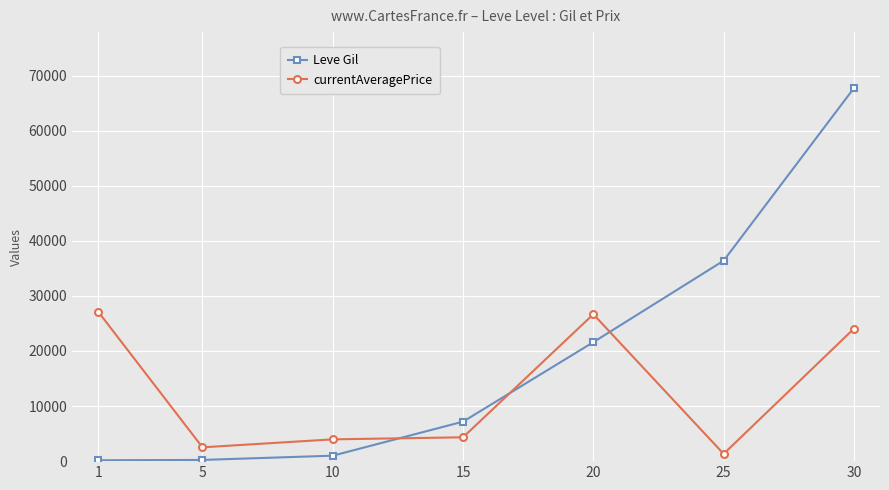

Rank the series by their maximum value, from lowest to highest.

currentAveragePrice, Leve Gil